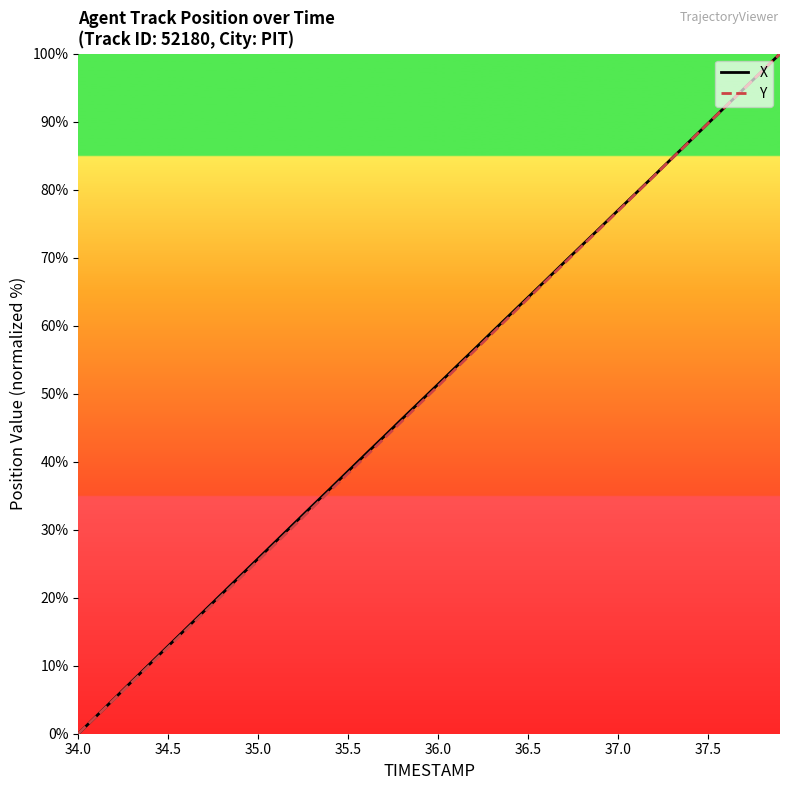

What is the highest value of the Y series?

100.0